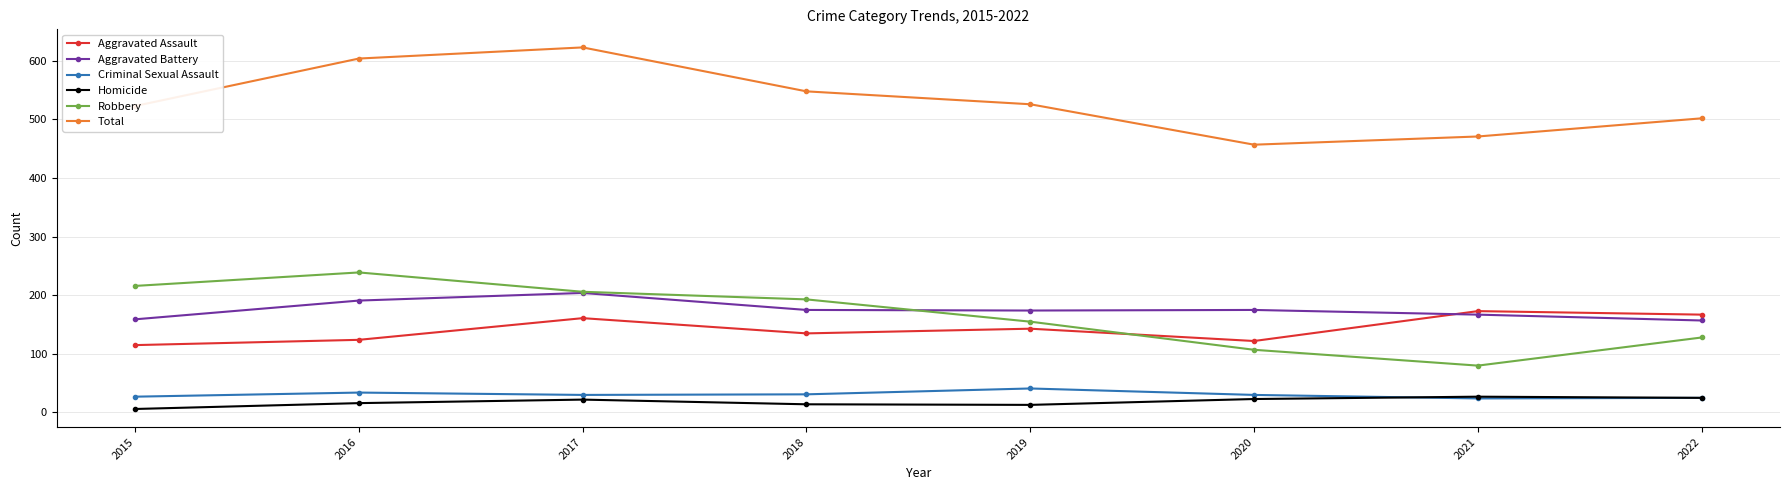

Where is the first local maximum for Aggravated Assault?

2017